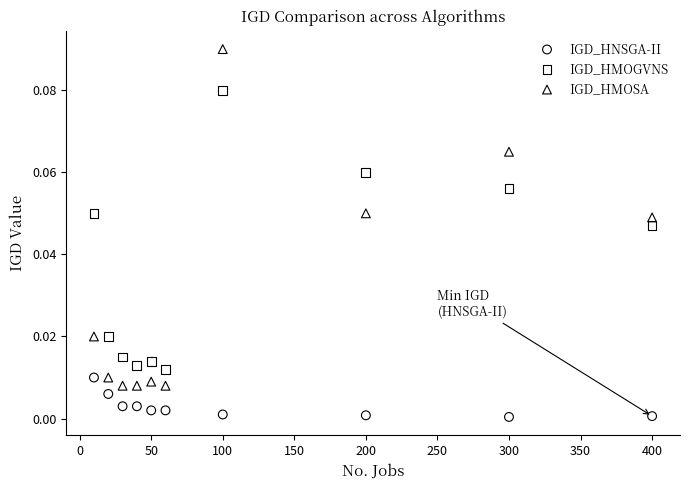

Across all data points, what is the range of X values (max minus min)?

390.0